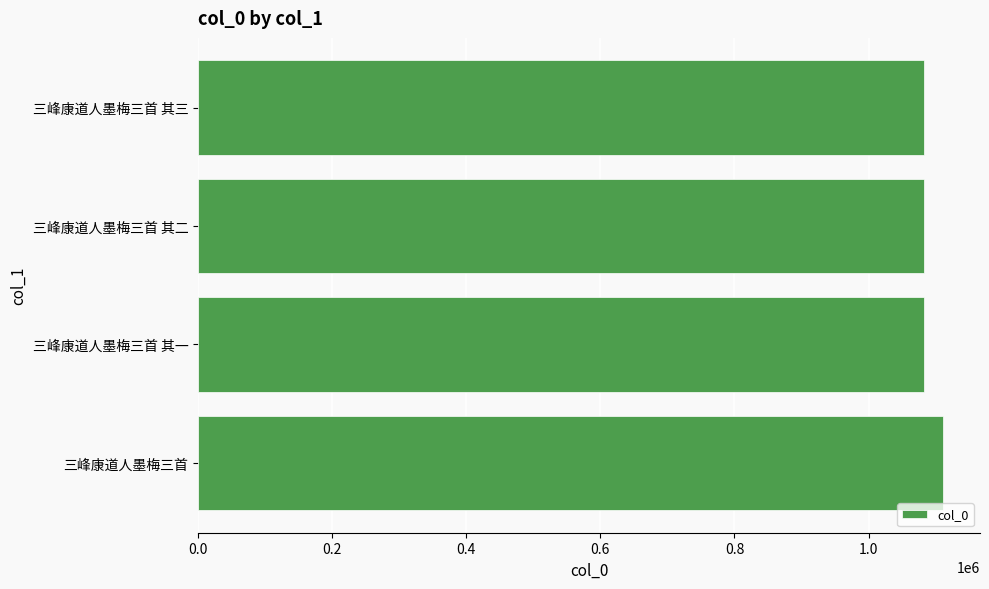

What is the approximate value at 三峰康道人墨梅三首 其一?

1083415